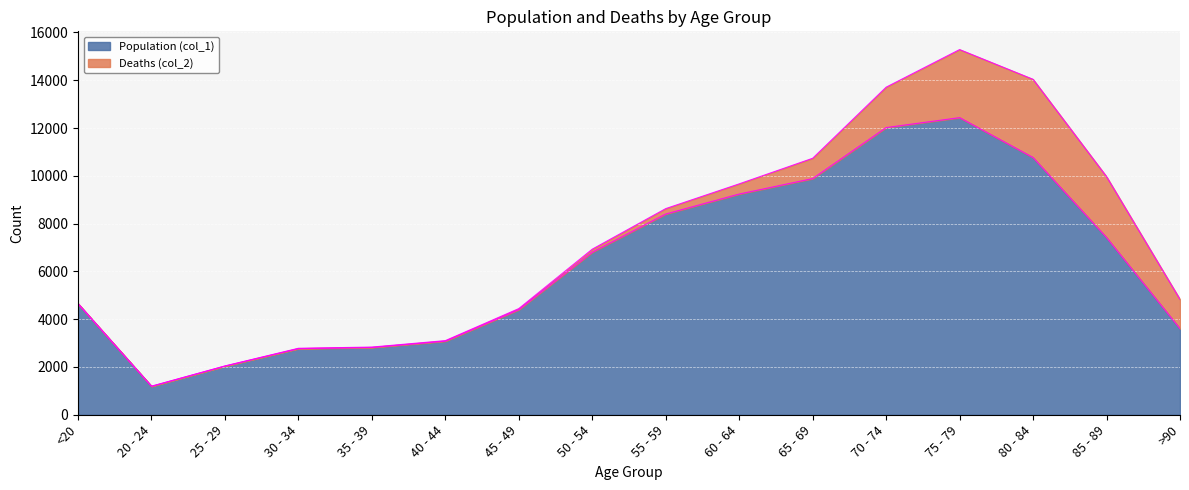

Where is the data nearest to the value 6812?

50 - 54